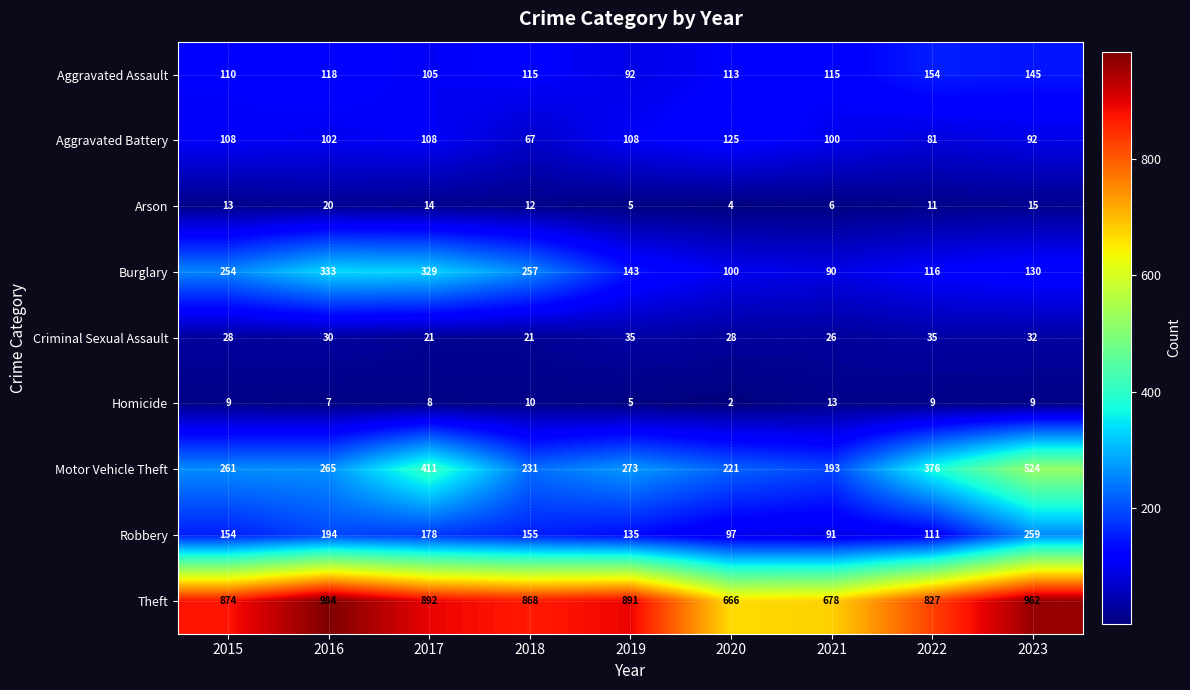

At which category is the sum across all series the highest?

2023